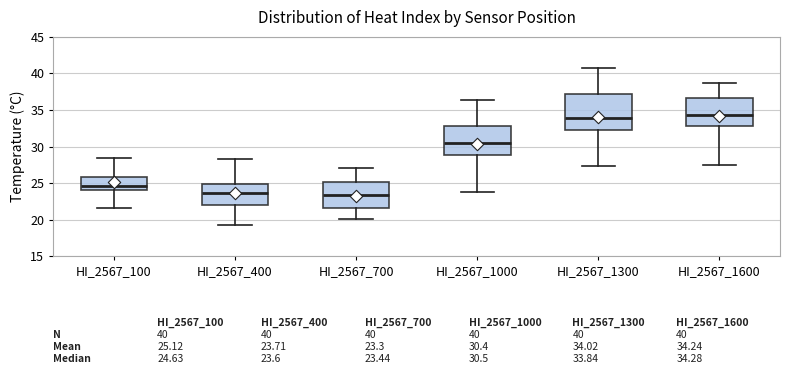

Which box is the tallest, from its lower edge to its upper edge?

HI_2567_1300